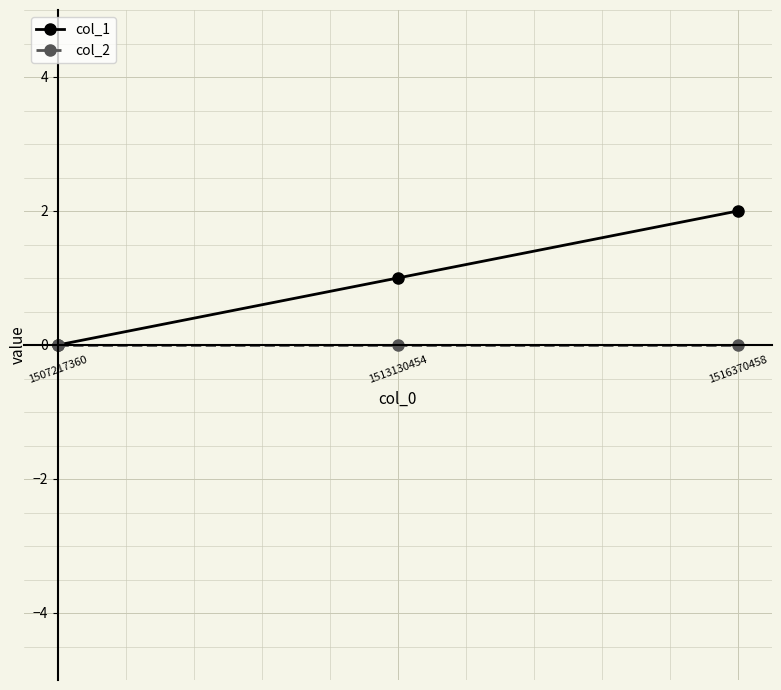

What is the difference between the highest and lowest values at 1516370458?

2